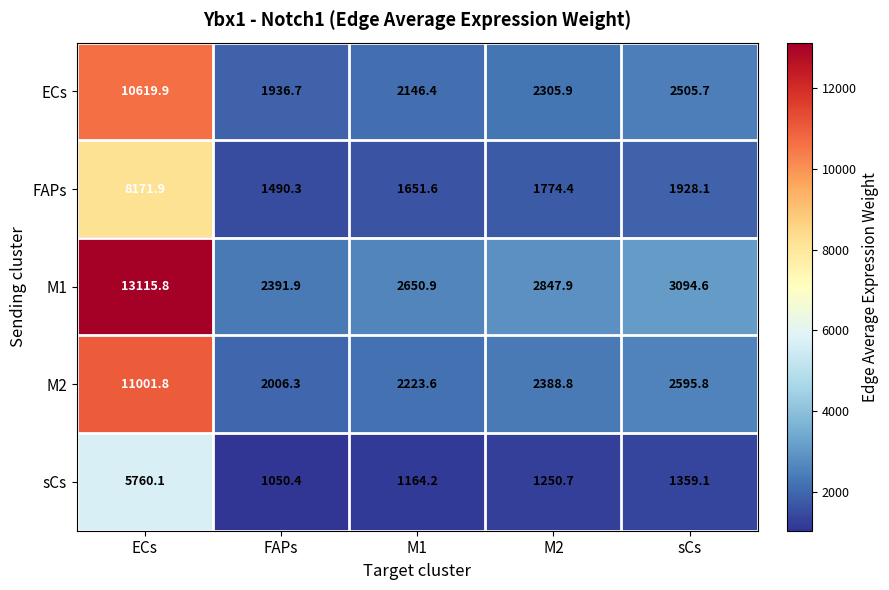

At which category does the chart reach its peak across all series?

ECs